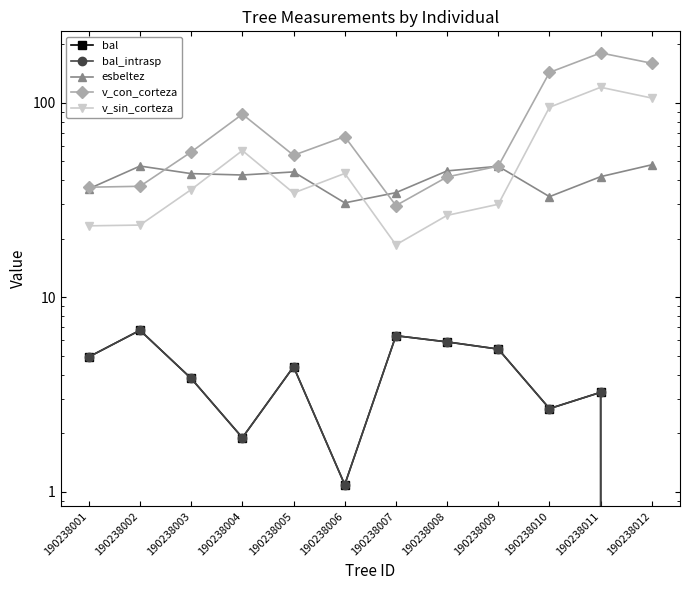

At which category does the chart reach its minimum across all series?

190238012